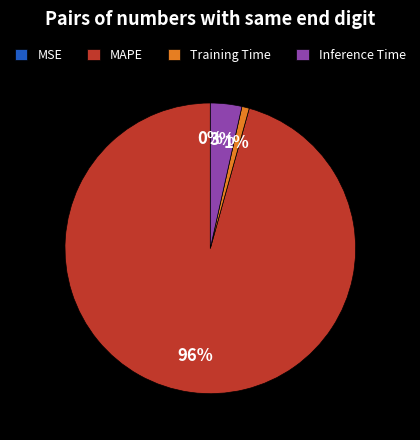

To the nearest percent, what percentage of the pie is Inference Time?

3%